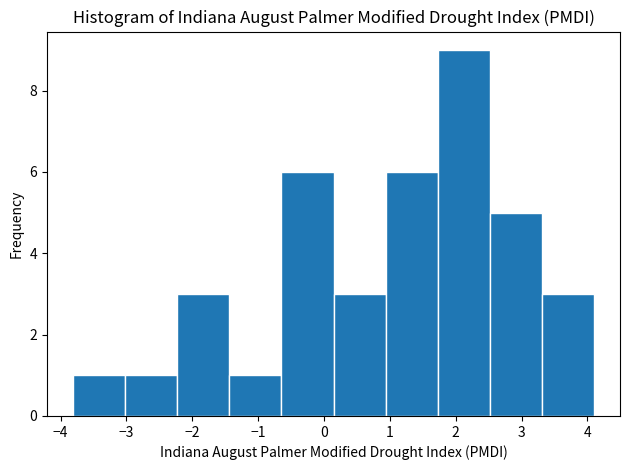

How tall is the bar that spans -0.6 to 0.1 on the x-axis? Neither the bar edges nor the heights are printed on the chart, so give them approximately, as read against the axes.

6